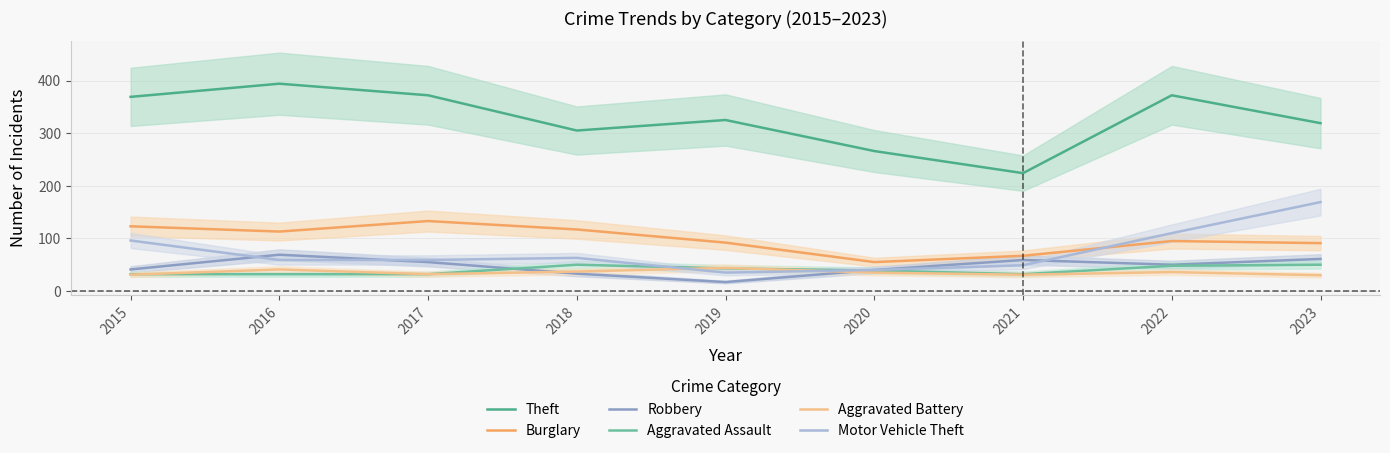

Read the Theft value at 2016, to the nearest 10.

390